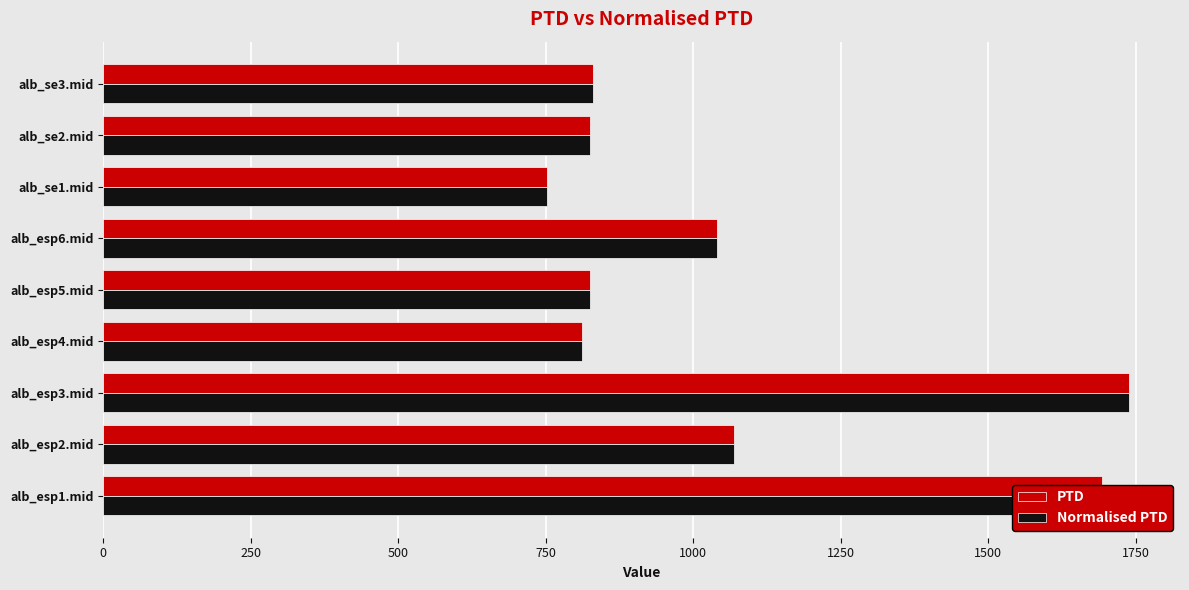

At how many categories does at least one series exceed 786?

8